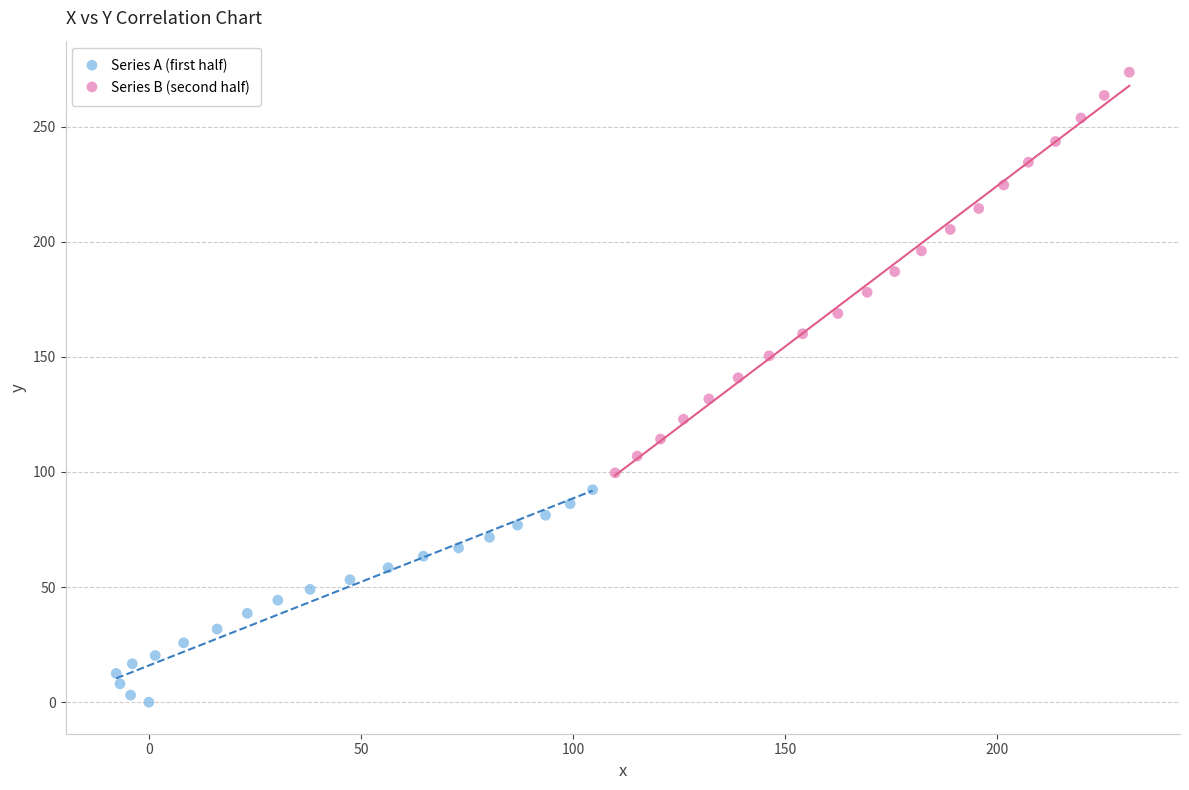

Which series contains the lowest Y value?

Series A (first half)